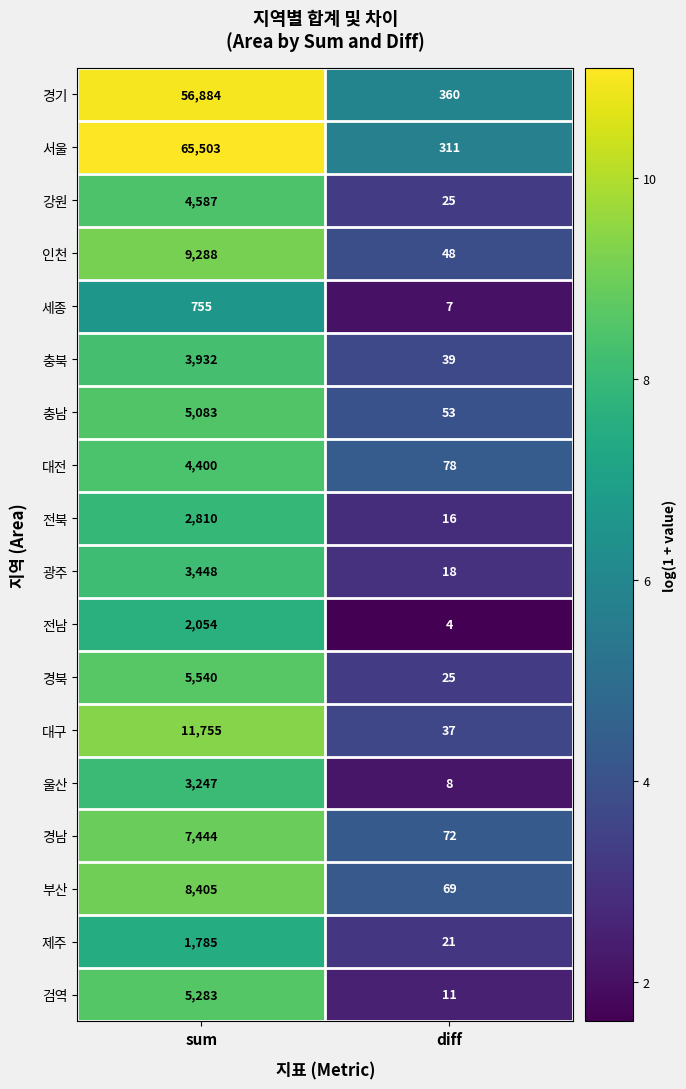

What is the approximate value of 충북 at sum, to the nearest 50?

3950